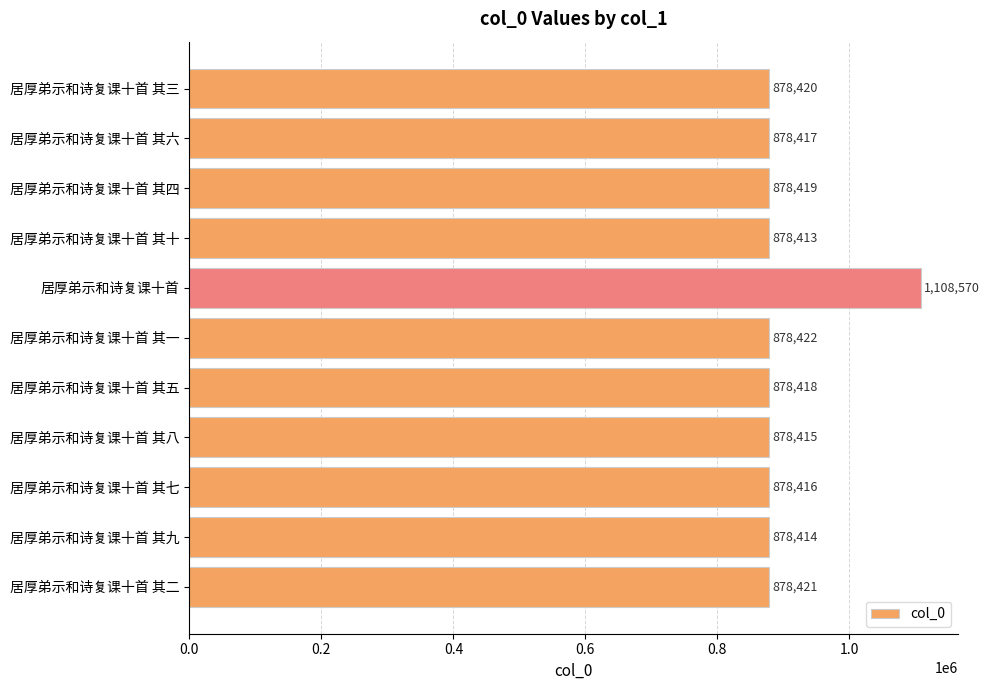

True or false: the data shows 1521421 at 居厚弟示和诗复课十首 其十.

False